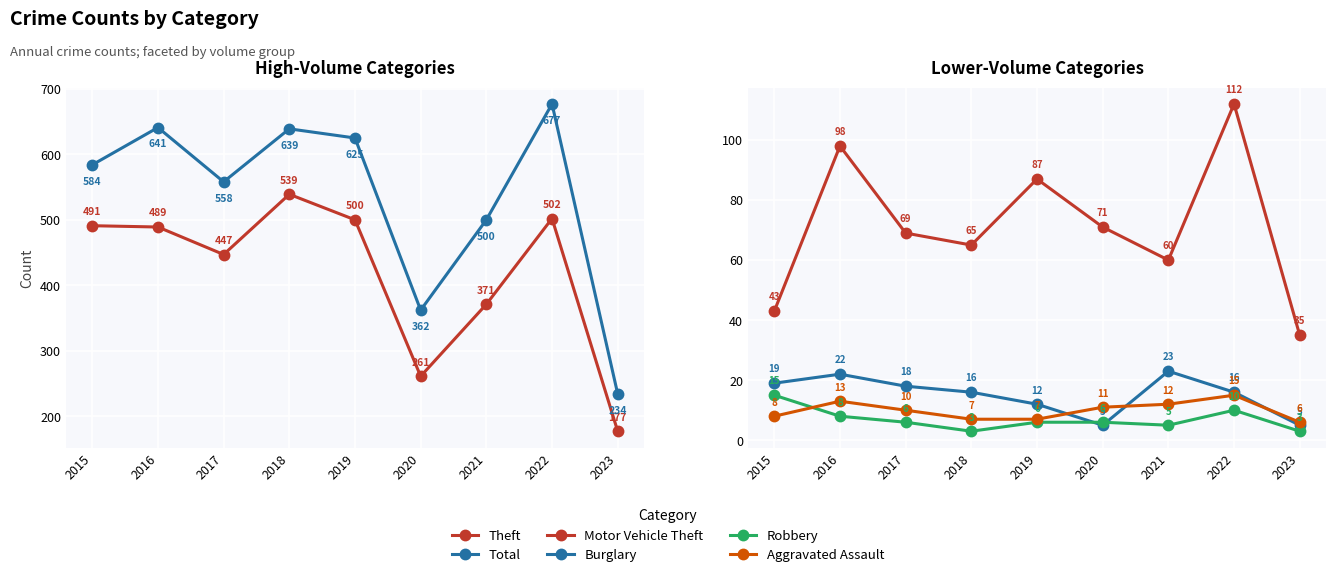

How many interior local valleys does the Burglary series have?

1